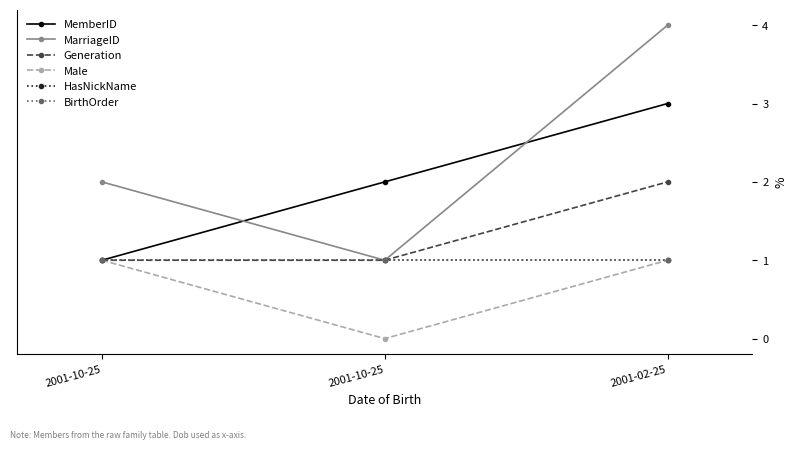

At 2001-10-25, list the series in order from largest to smallest.

MarriageID, MemberID, Generation, Male, HasNickName, BirthOrder